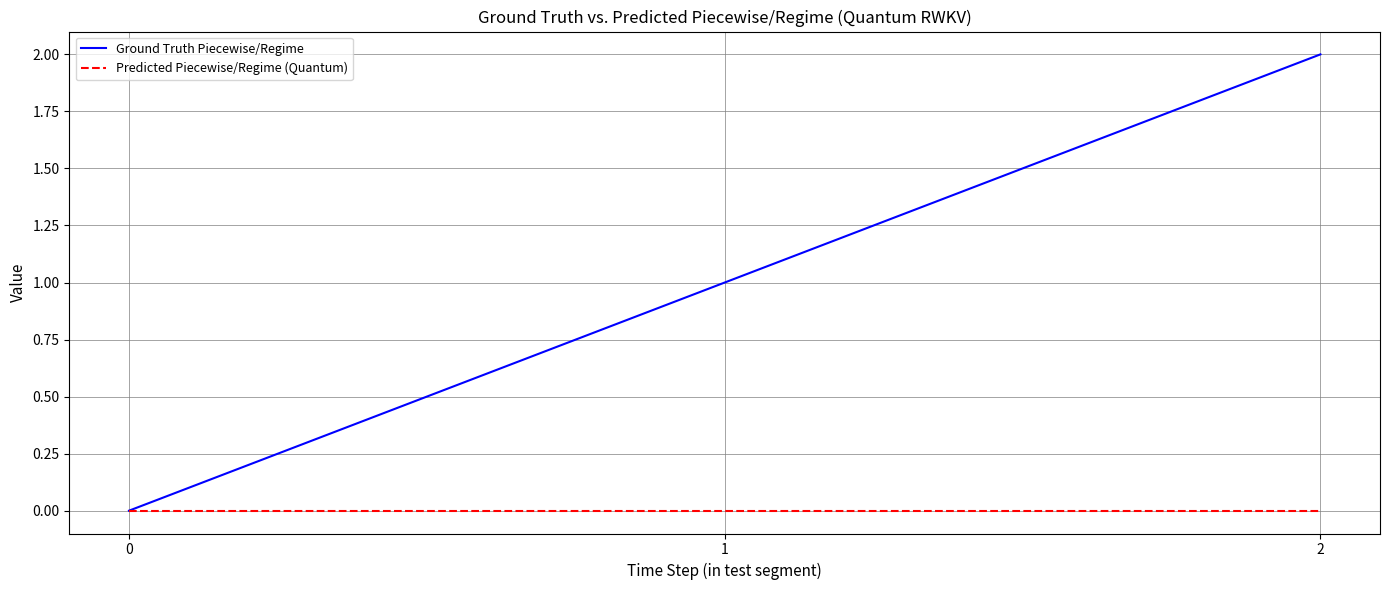

Reading right to left, extract all data points from this chart.

Ground Truth Piecewise/Regime: 2	1	0
Predicted Piecewise/Regime (Quantum): 0	0	0